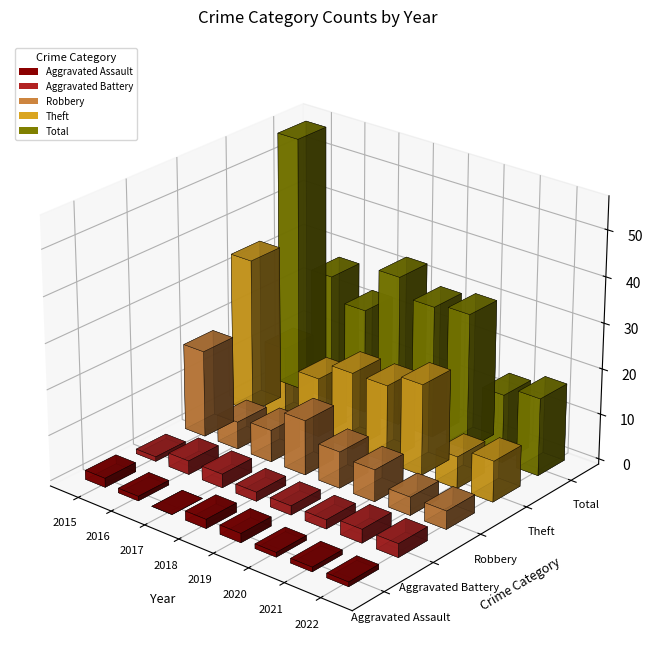

At which label does Theft reach its minimum?

2021